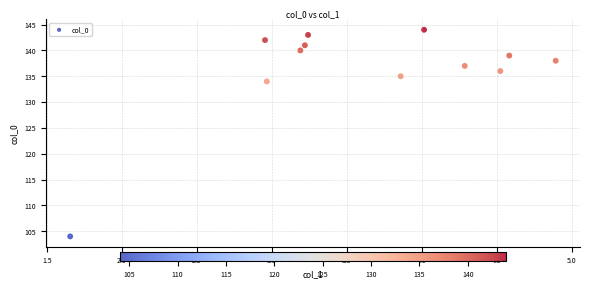

What is the average Y value?

136